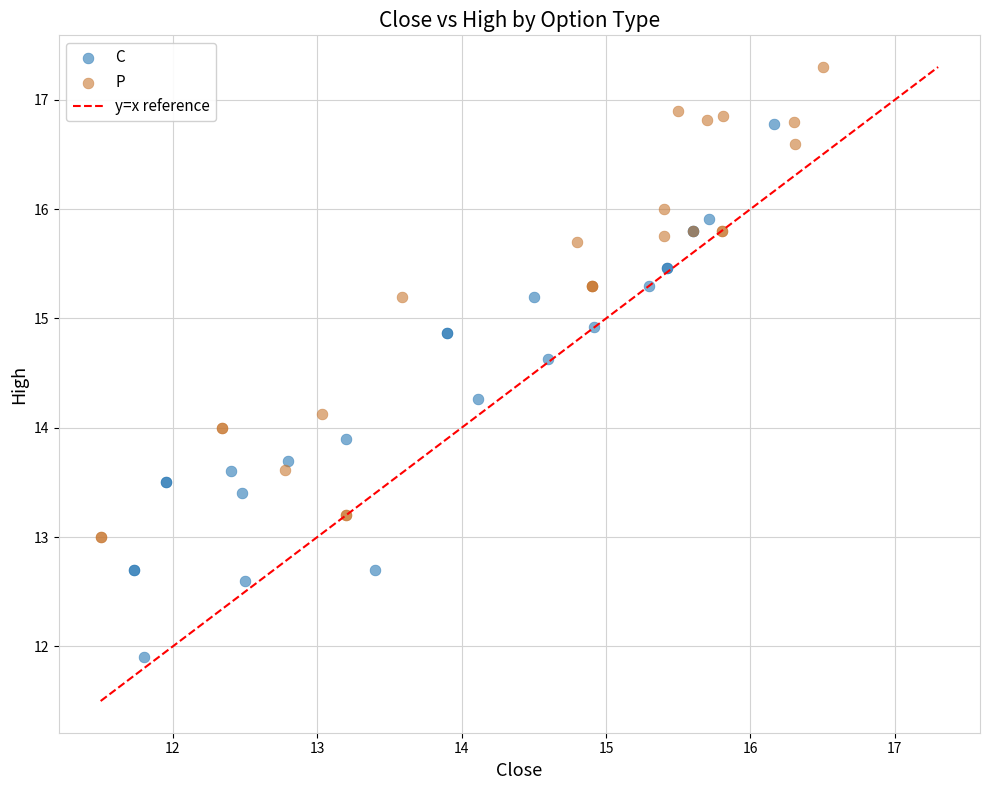

Which series has the largest Y range (max minus min)?

C